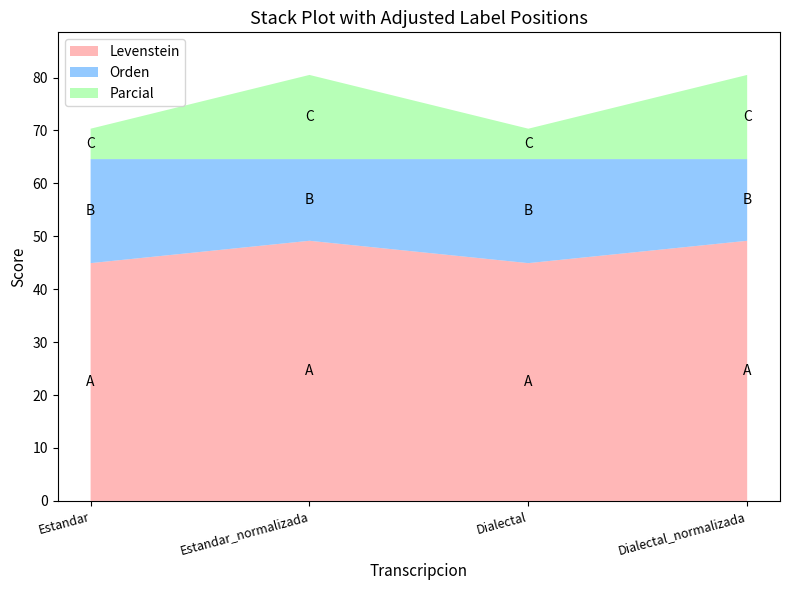

Reading left to right, transcribe the values for Levenstein.

Estandar=44.9	Estandar_normalizada=49.2	Dialectal=44.9	Dialectal_normalizada=49.2